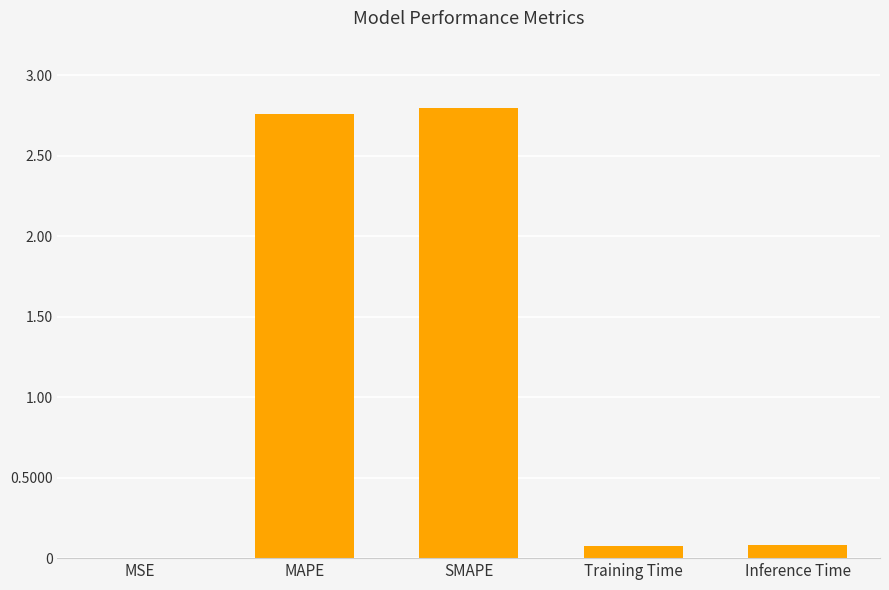

What is the sum of all values?

5.7